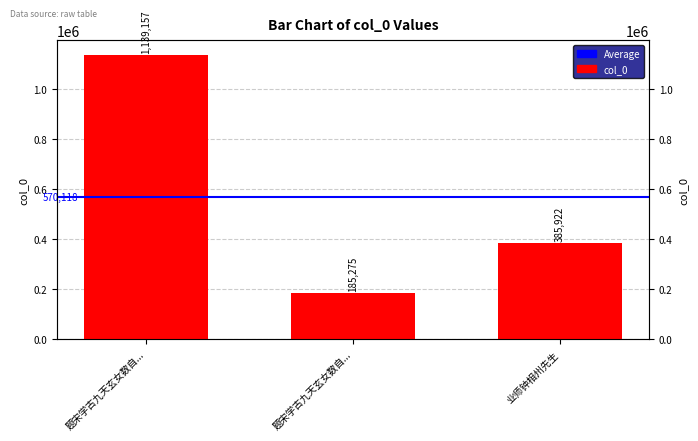

What is the change in value from 题宋学古九天玄女数自... to 业师钟相州先生?

-753235